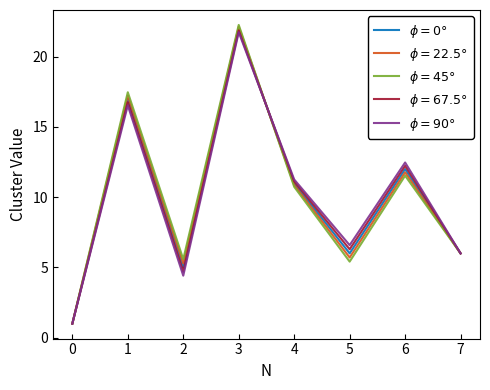

What is the difference between the highest and lowest values at 6?

0.9